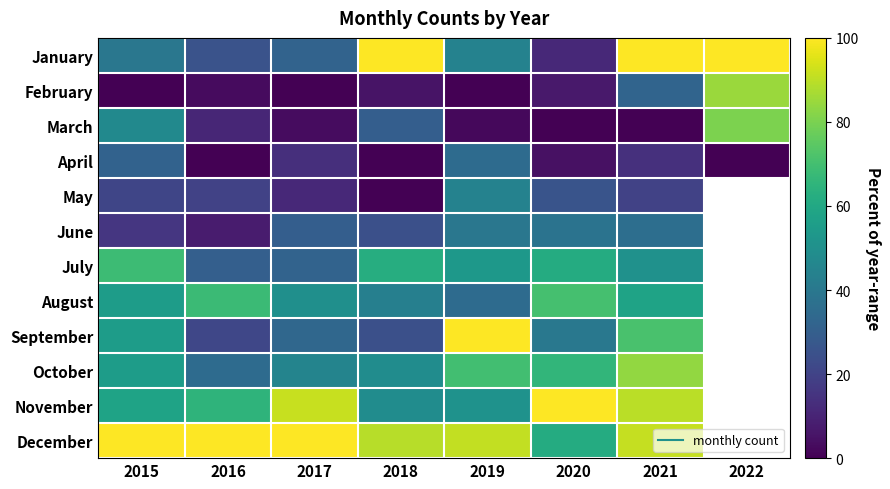

At how many categories does at least one series exceed 32?

8